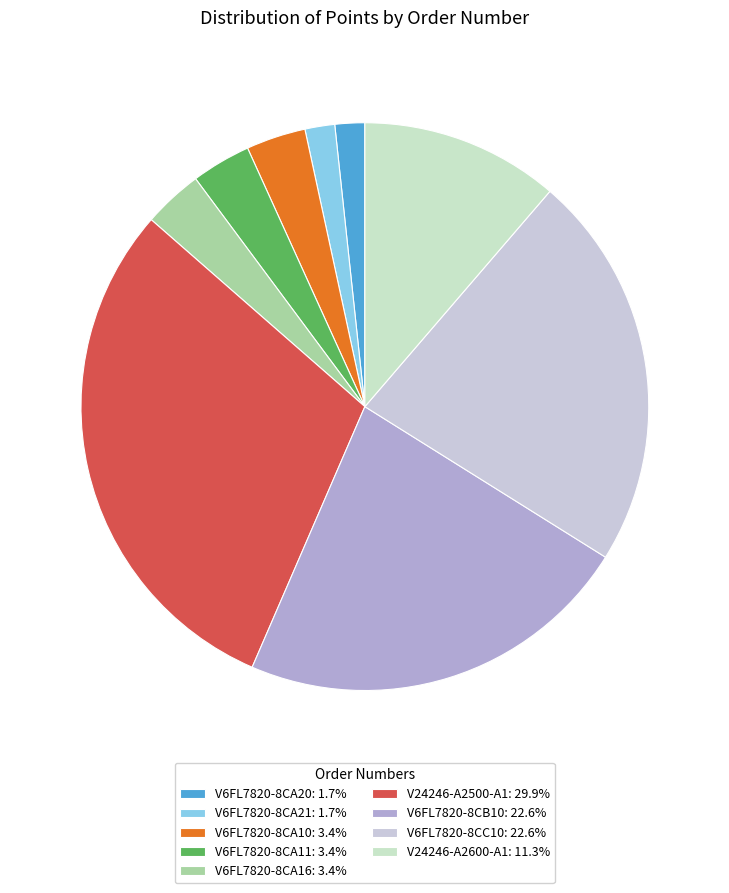

Combined, what portion of the pie is V6FL7820-8CA11 and V24246-A2600-A1?

14.7%